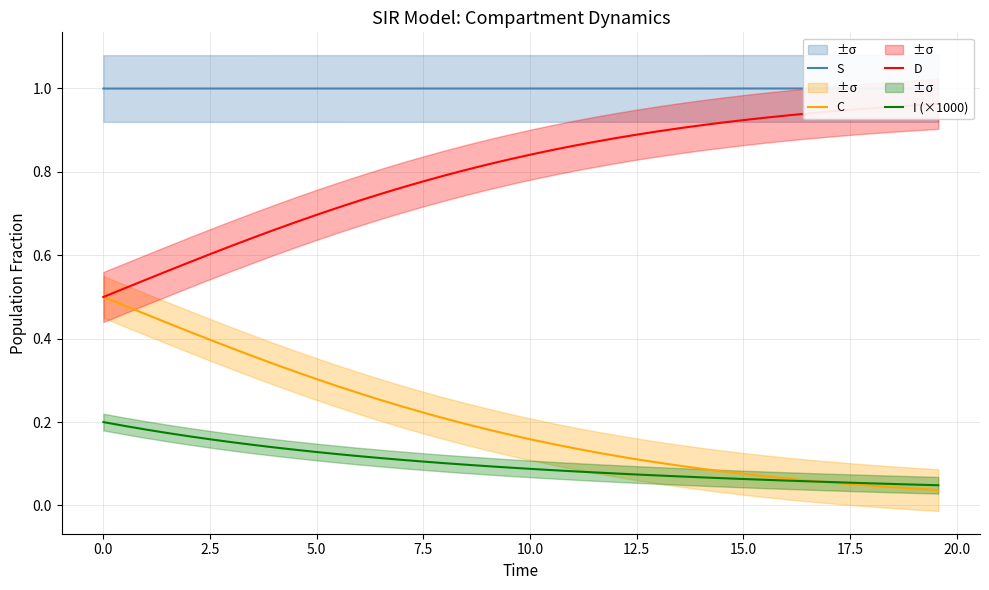

True or false: S and C intersect in this chart.

False